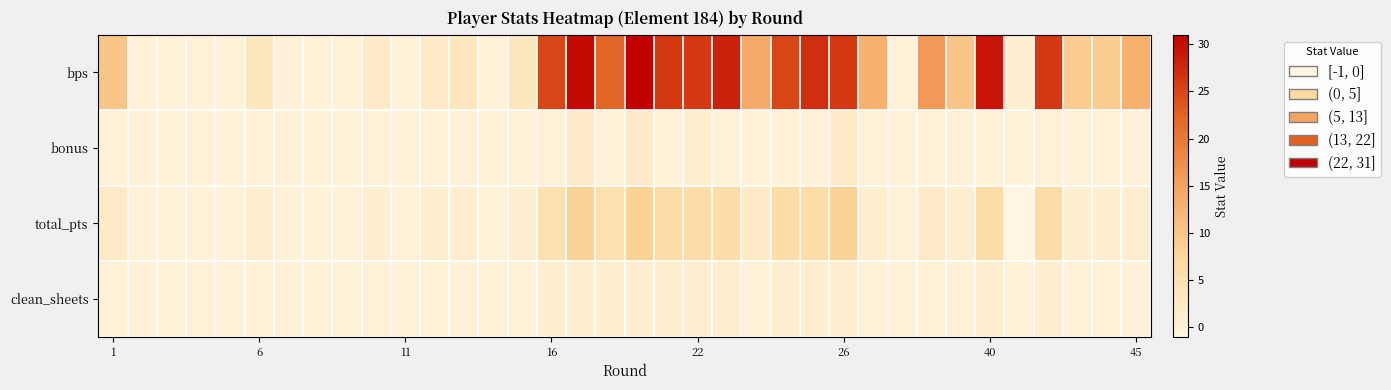

List the series in order of their peak value, lowest first.

clean_sheets, bonus, total_pts, bps